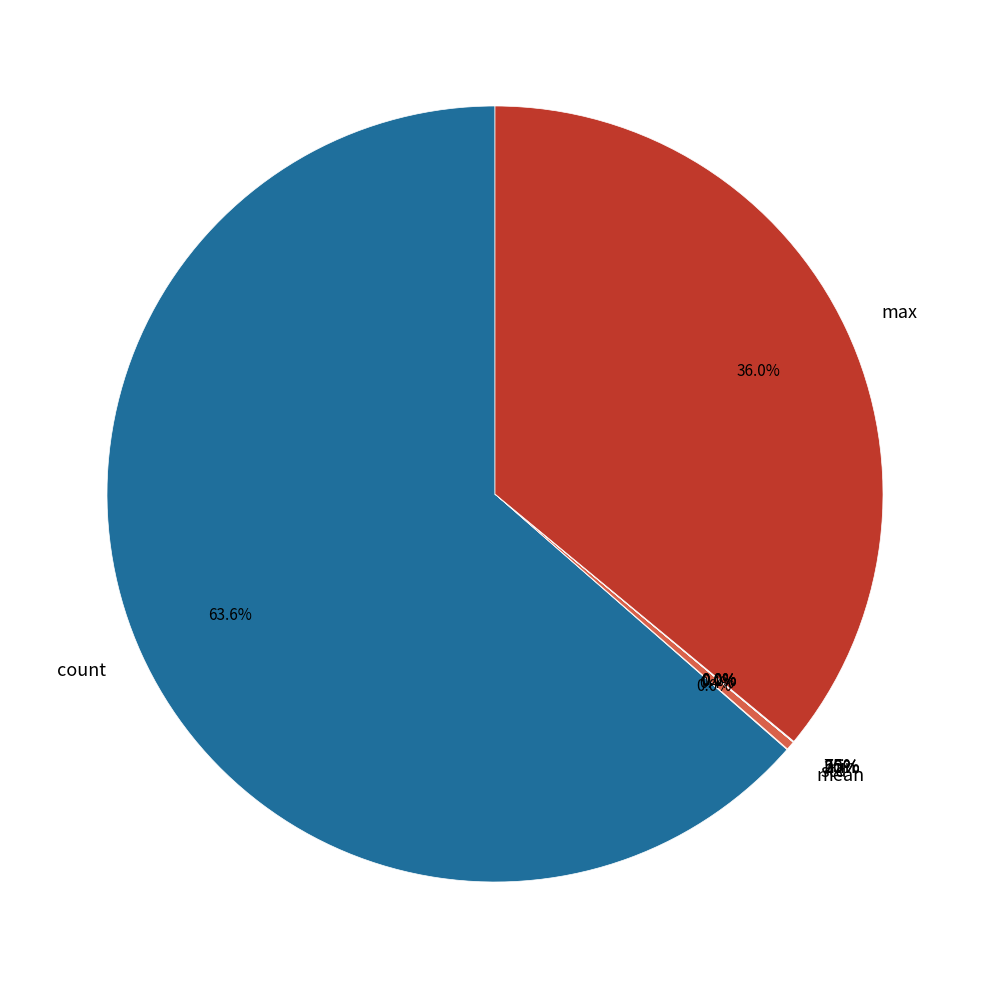

The 50% slice represents 12% of the pie. True or false?

False